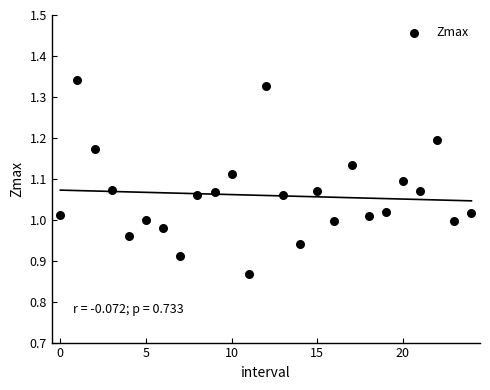

What is the range of Y values (max minus min)?

0.5